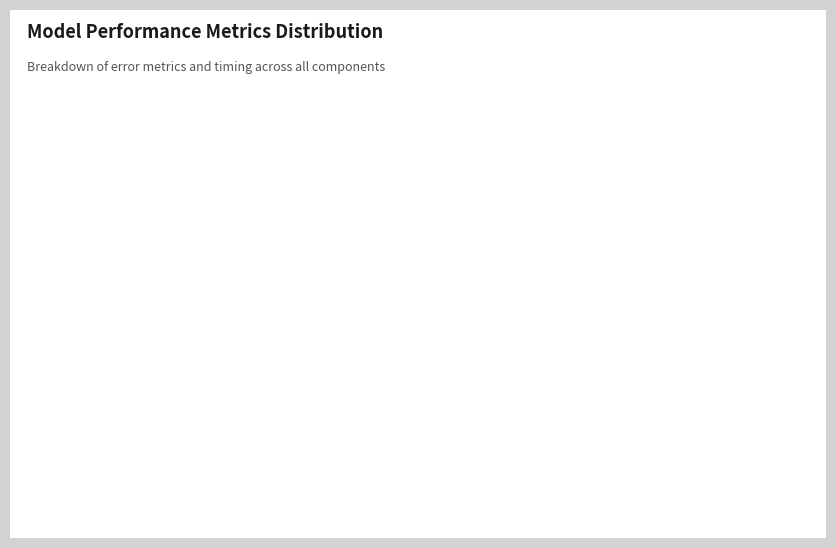

What is the largest slice in the pie chart?

Training Time